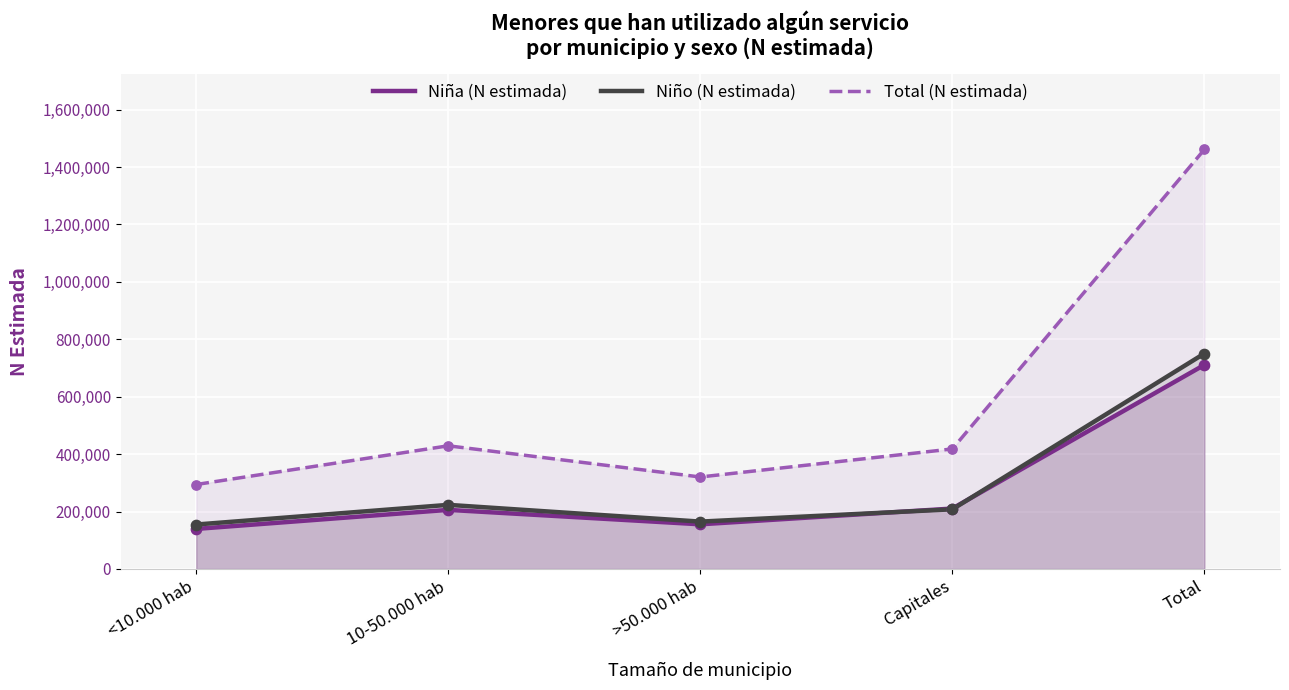

Which series contains the highest Y value?

Total (N estimada)